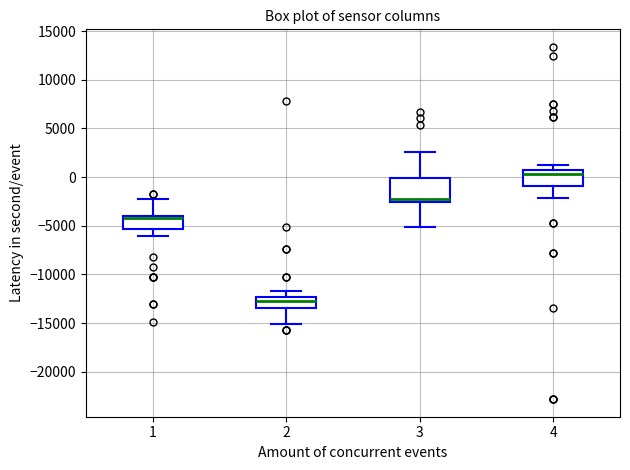

Where is the upper edge of the box at x = 4 on the y-axis? The values are not printed on the chart, so give them approximately, as read against the axis.

500